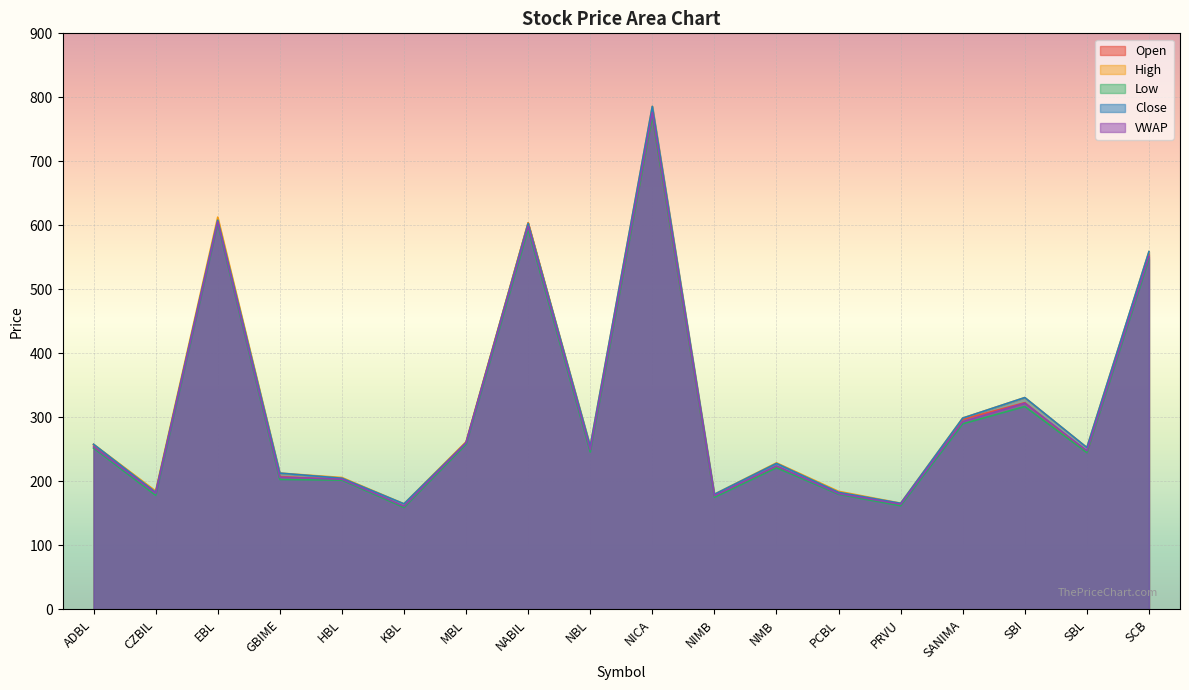

Where is the first local maximum for Low?

EBL